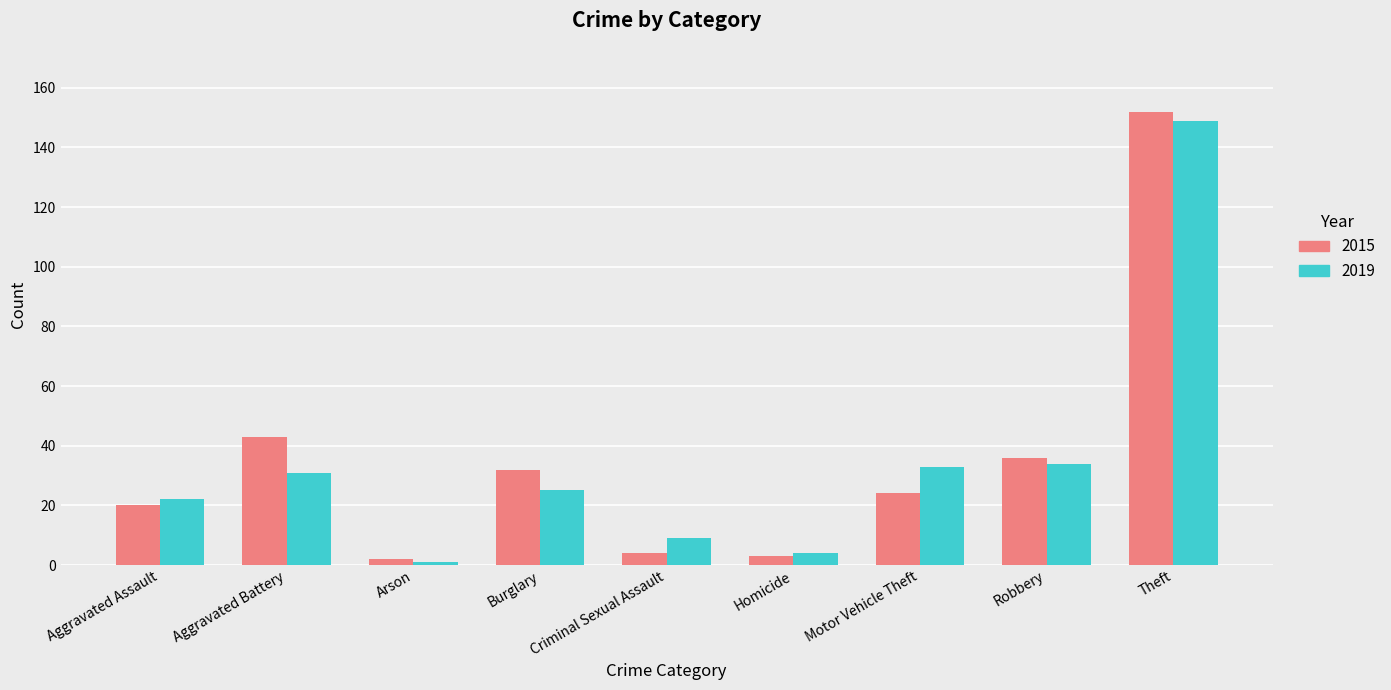

Which label corresponds to the largest value in the chart?

Theft